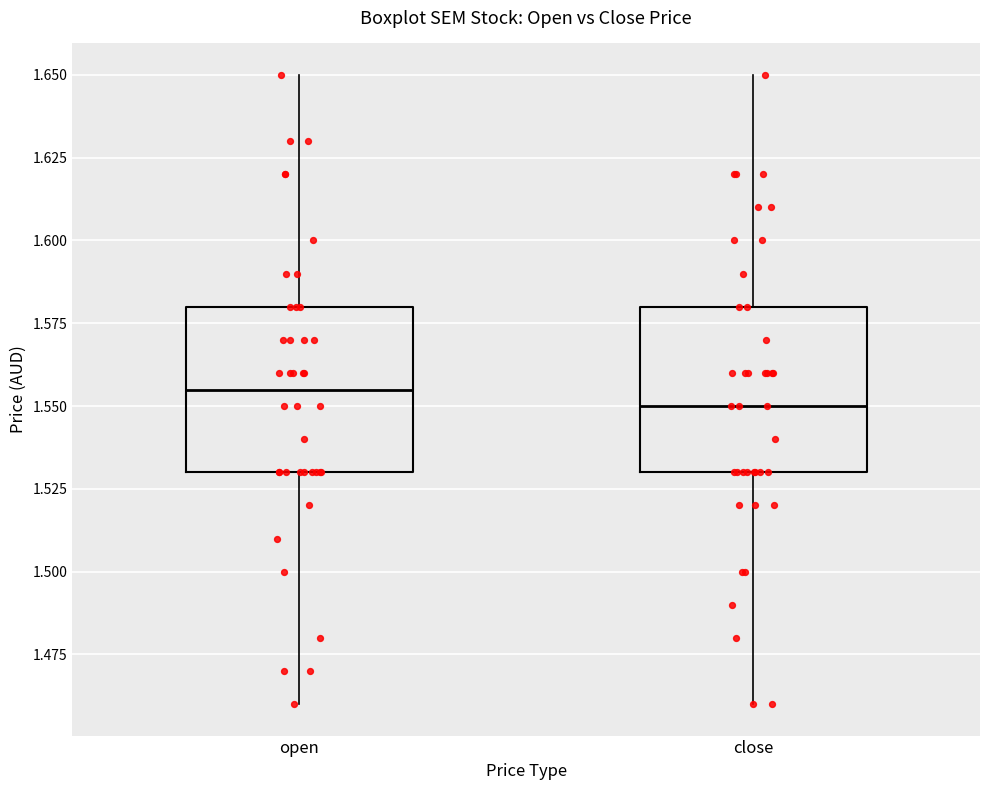

Which box has the highest median line?

open